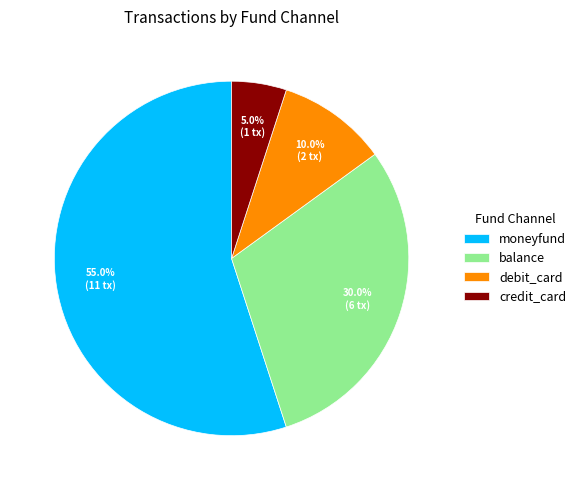

What percentage is NOT represented by moneyfund?

45.0%